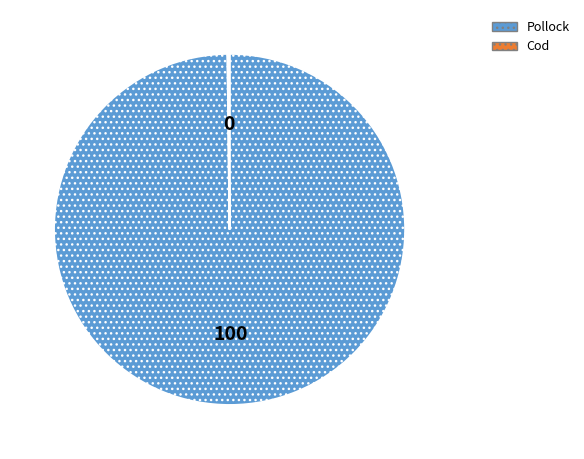

Does Pollock account for over 50% of the chart?

Yes